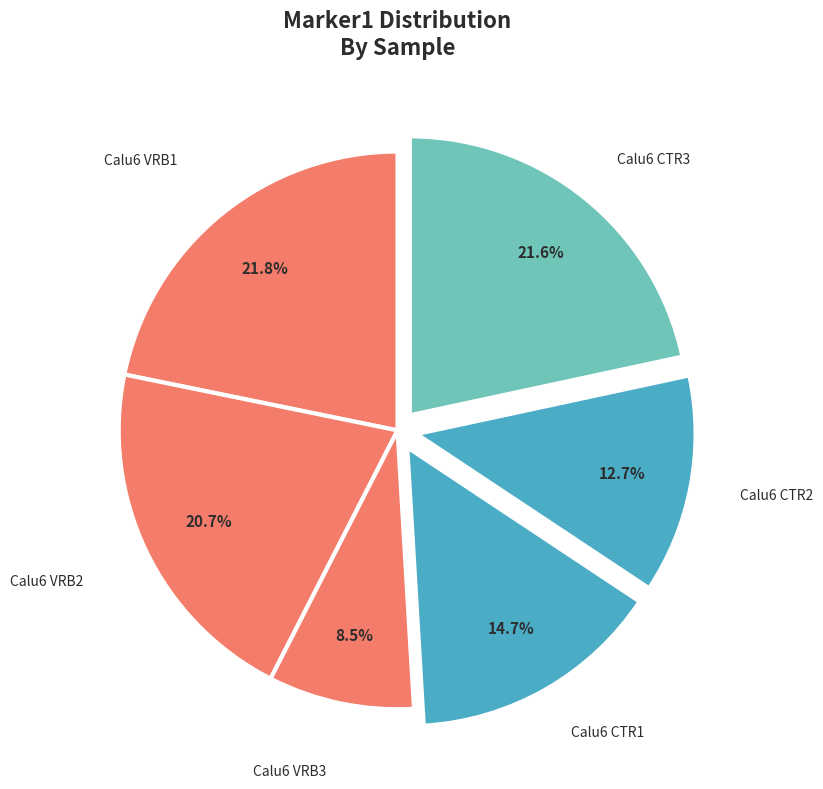

Which slice is the smallest?

Calu6 VRB3